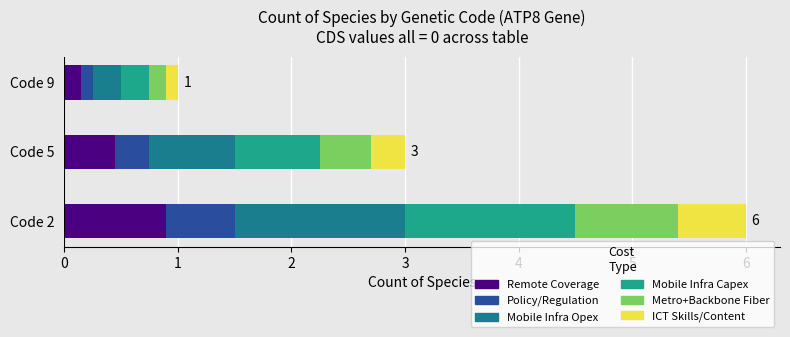

What is the maximum value for Remote Coverage?

0.9